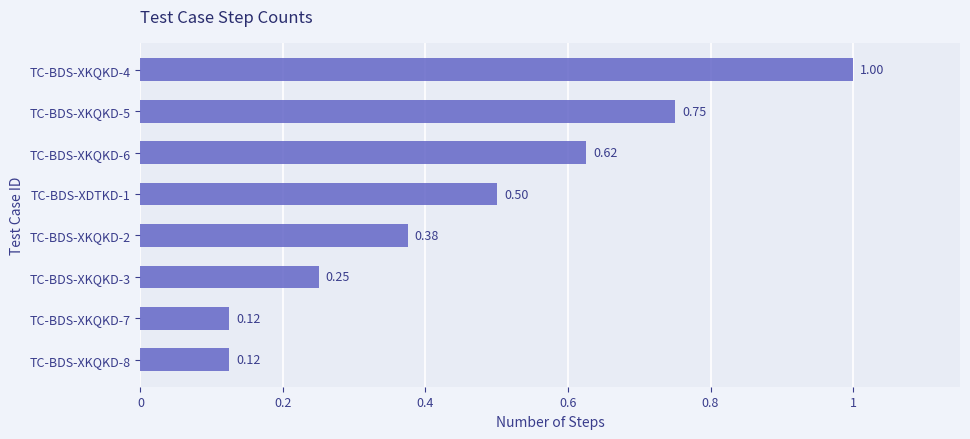

What is the change in value from TC-BDS-XKQKD-4 to TC-BDS-XKQKD-2?

-0.6